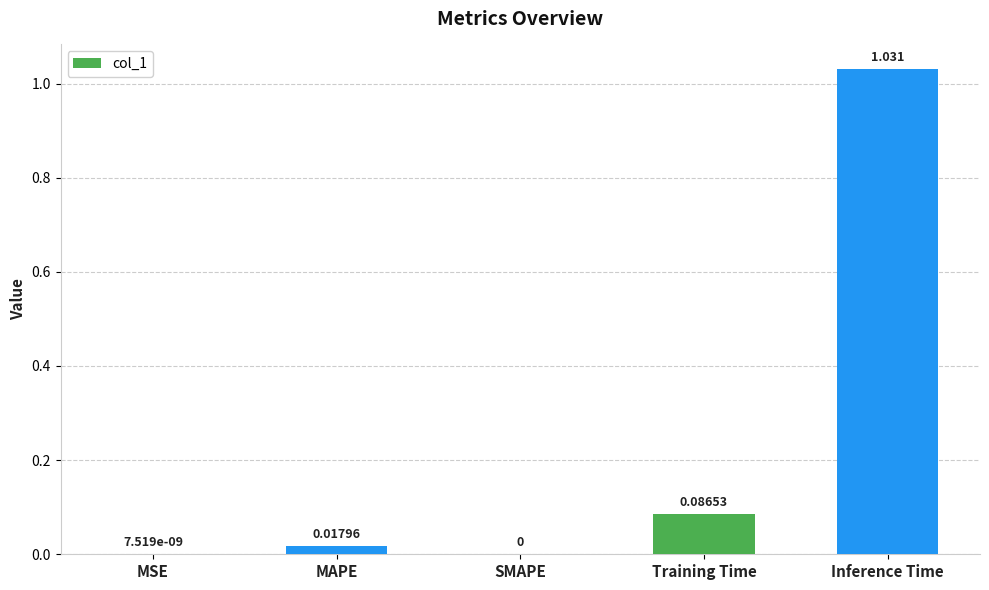

Which label corresponds to the largest value in the chart?

Inference Time